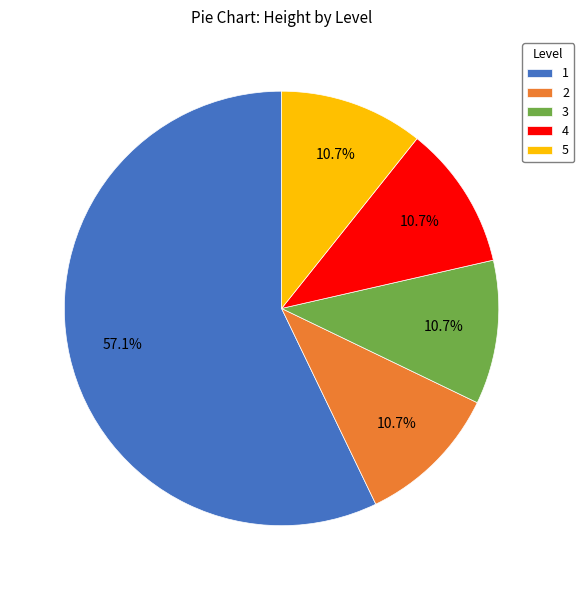

To the nearest percent, what is the difference between the largest and smallest slice percentages?

46%